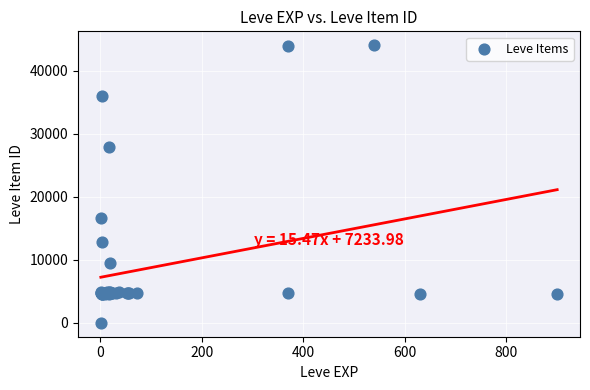

What Y value in the scatter plot is closest to 22050?

16734